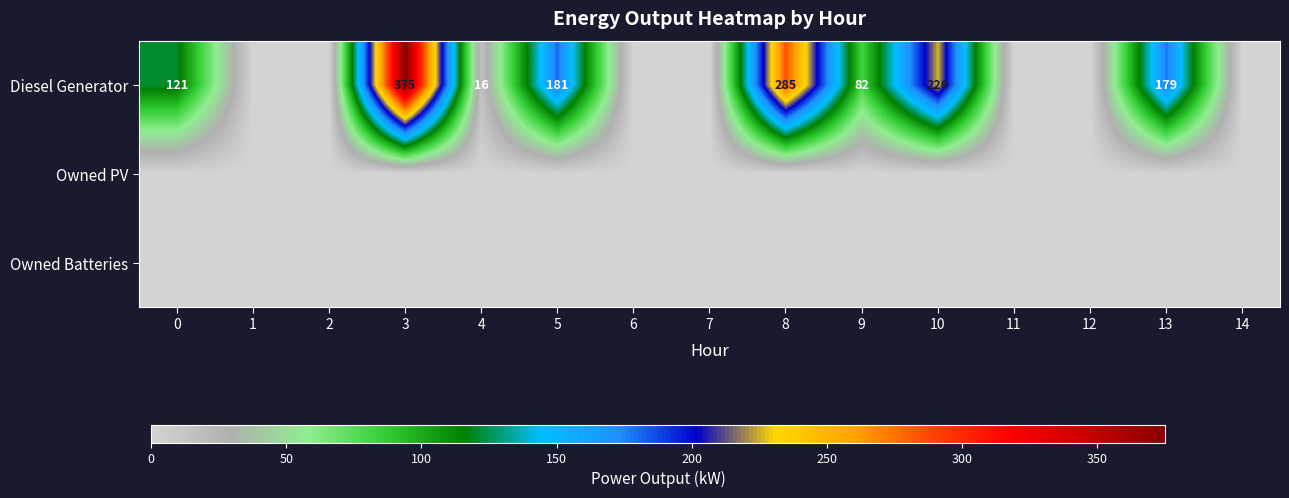

How many data points does each series have?

15